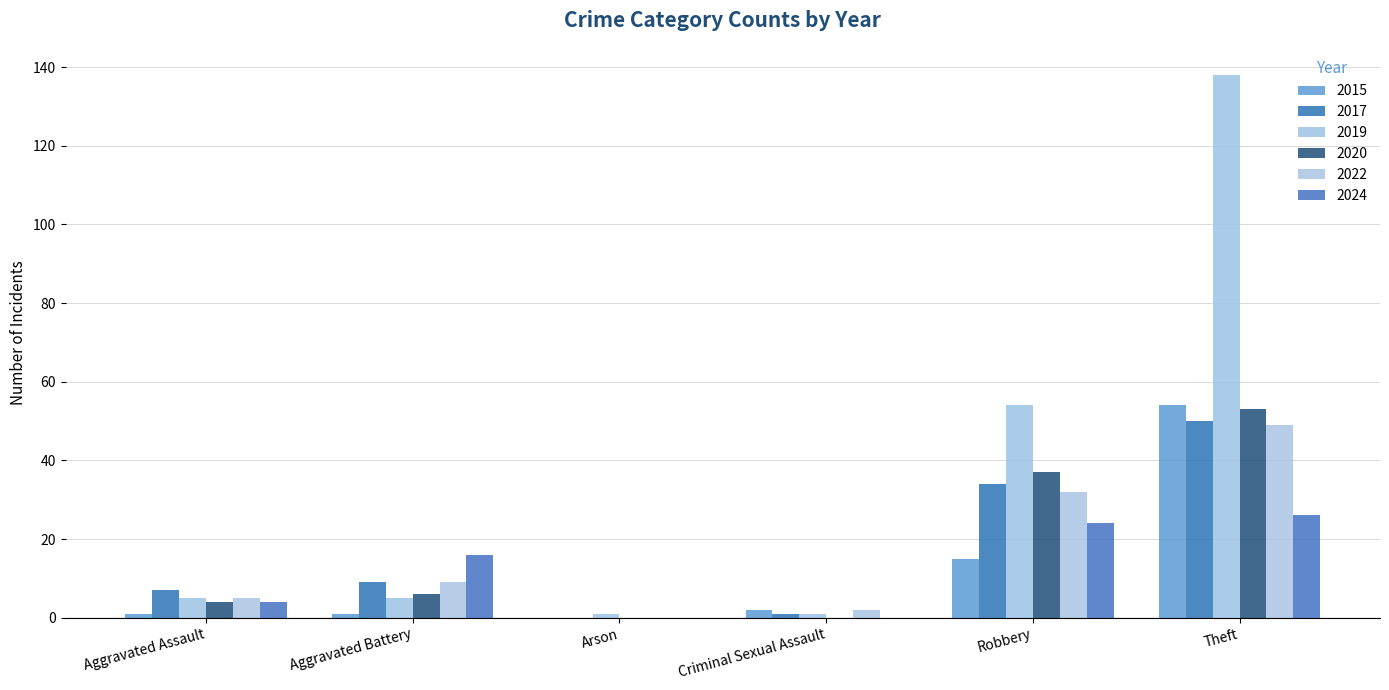

The 2017 series shows 1 at Criminal Sexual Assault. True or false?

True